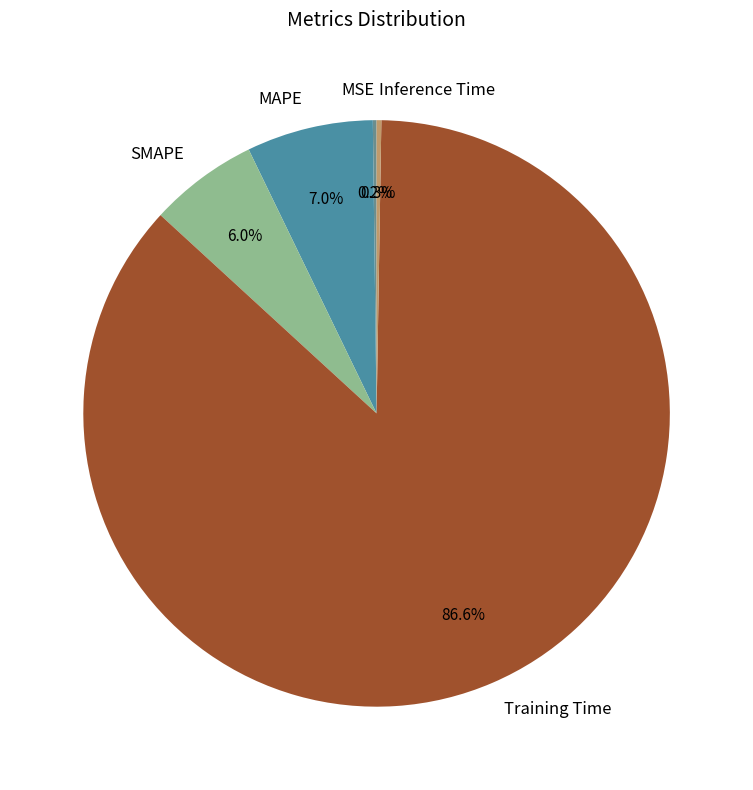

What percentage is the Training Time slice, to the nearest percent?

87%